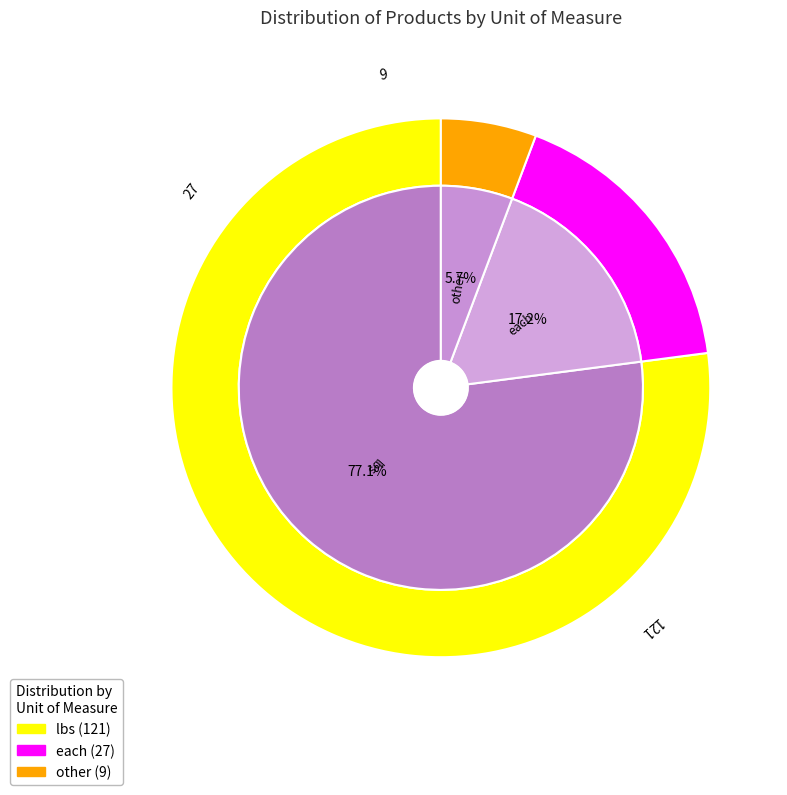

Which category has the biggest portion of the pie?

lbs